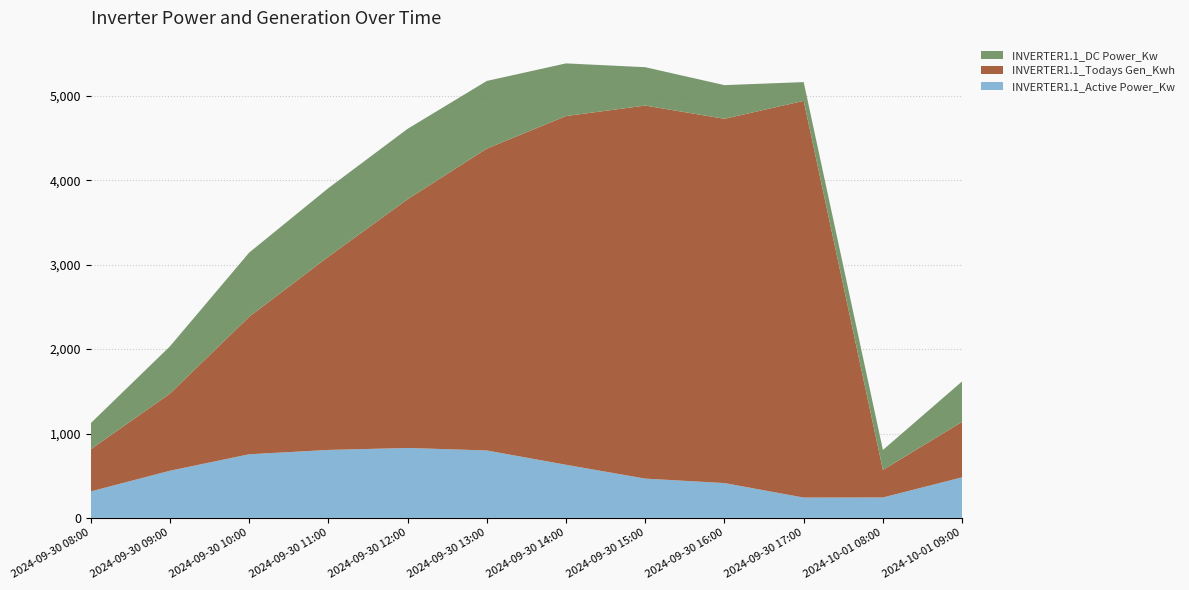

Reading left to right, transcribe all the data shown in this chart.

INVERTER1.1_Active Power_Kw: 2024-09-30 08:00=313.2	2024-09-30 09:00=558.5	2024-09-30 10:00=753.9	2024-09-30 11:00=805.2	2024-09-30 12:00=828.6	2024-09-30 13:00=798.9	2024-09-30 14:00=629.1	2024-09-30 15:00=465.2	2024-09-30 16:00=412.5	2024-09-30 17:00=240.6	2024-10-01 08:00=241.7	2024-10-01 09:00=480.5
INVERTER1.1_Todays Gen_Kwh: 2024-09-30 08:00=499.2	2024-09-30 09:00=913.7	2024-09-30 10:00=1629.2	2024-09-30 11:00=2290.3	2024-09-30 12:00=2947.8	2024-09-30 13:00=3578.1	2024-09-30 14:00=4133.8	2024-09-30 15:00=4422.0	2024-09-30 16:00=4317.9	2024-09-30 17:00=4702.5	2024-10-01 08:00=326.7	2024-10-01 09:00=657.7
INVERTER1.1_DC Power_Kw: 2024-09-30 08:00=309.1	2024-09-30 09:00=560.3	2024-09-30 10:00=760.7	2024-09-30 11:00=812.9	2024-09-30 12:00=834.8	2024-09-30 13:00=802.0	2024-09-30 14:00=624.2	2024-09-30 15:00=454.7	2024-09-30 16:00=399.2	2024-09-30 17:00=222.2	2024-10-01 08:00=236.7	2024-10-01 09:00=479.7